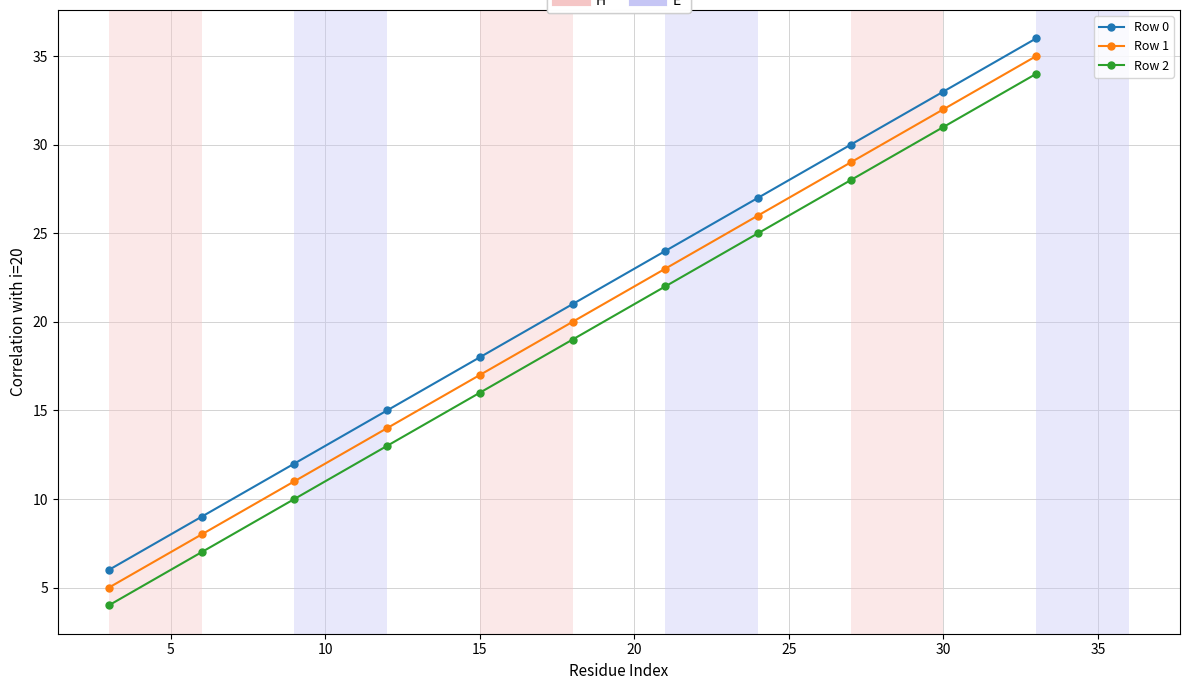

At how many categories does at least one series exceed 17?

7